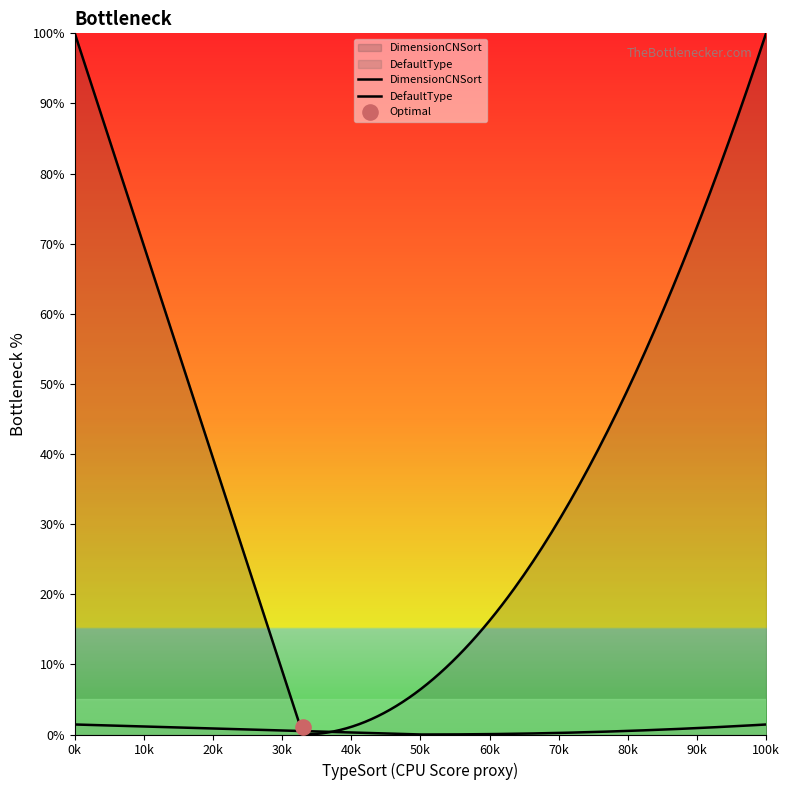

Which series has the largest Y range (max minus min)?

DimensionCNSort